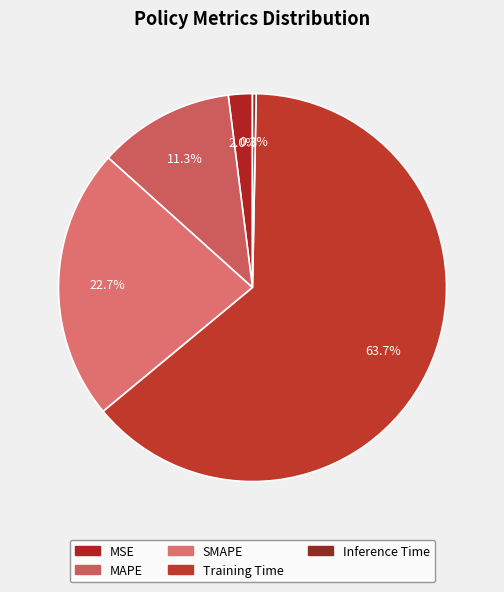

What percentage is NOT represented by MSE?

98.0%